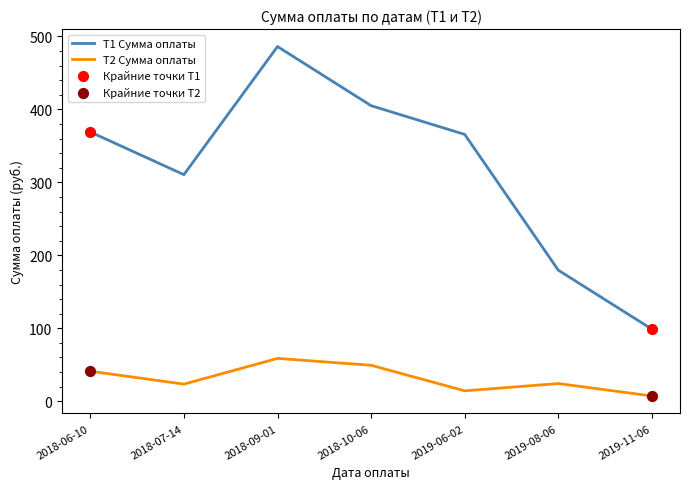

Between 2018-07-14 and 2019-08-06, which series saw the biggest shift?

Т1 Сумма оплаты